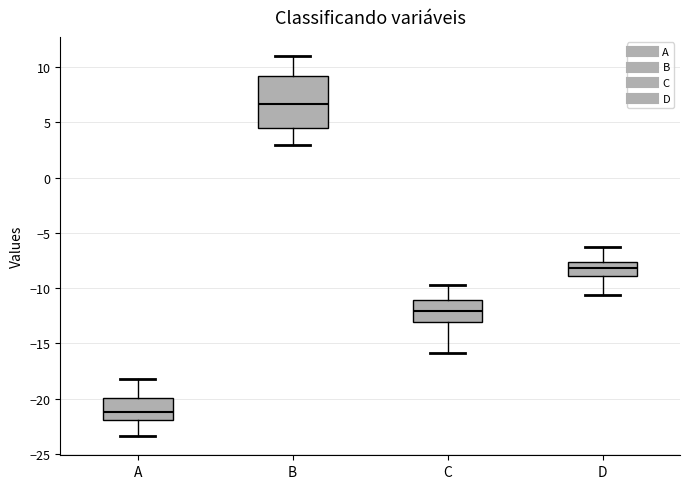

Which box is the tallest, from its lower edge to its upper edge?

B